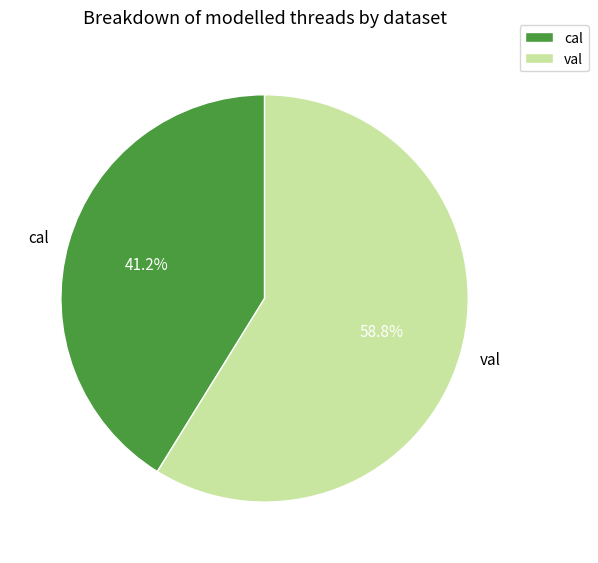

What percentage is NOT represented by cal?

58.8%